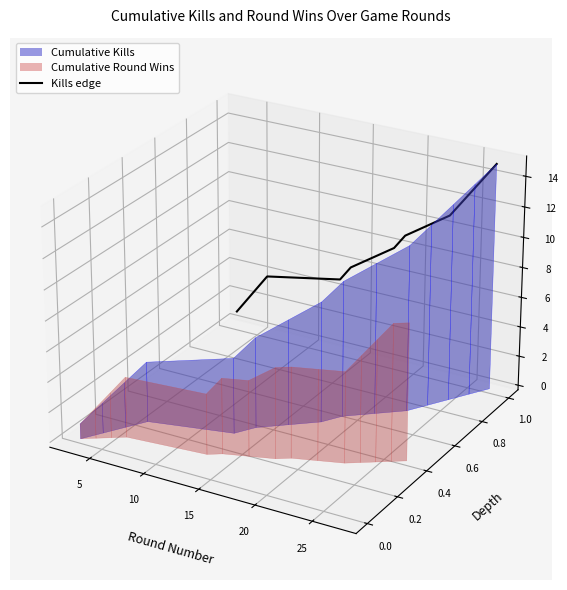

What is the label of the 11th point from the right?

20